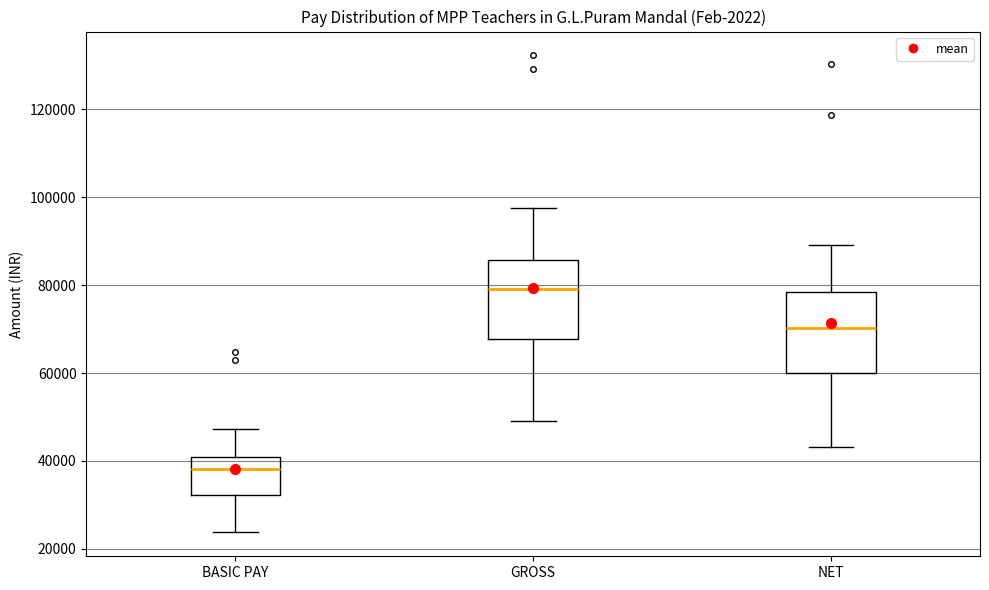

Reading left to right, read every box against the y-axis: the position of its median line, the range the box covers, and the ends of its whiskers. The values are not printed on the chart, so give them approximately, as read against the axis.

BASIC PAY: median 38000, box 32000 to 40000, whiskers 24000 to 48000
GROSS: median 80000, box 68000 to 86000, whiskers 50000 to 98000
NET: median 70000, box 60000 to 78000, whiskers 44000 to 90000